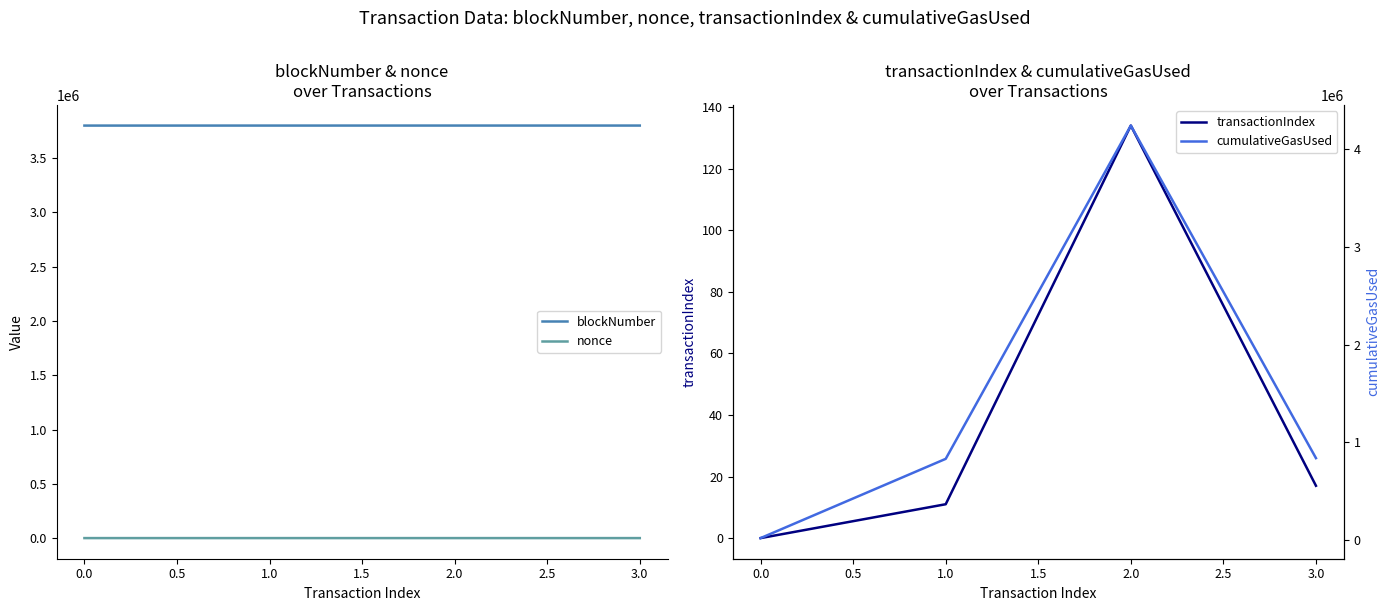

True or false: blockNumber and nonce intersect in this chart.

False